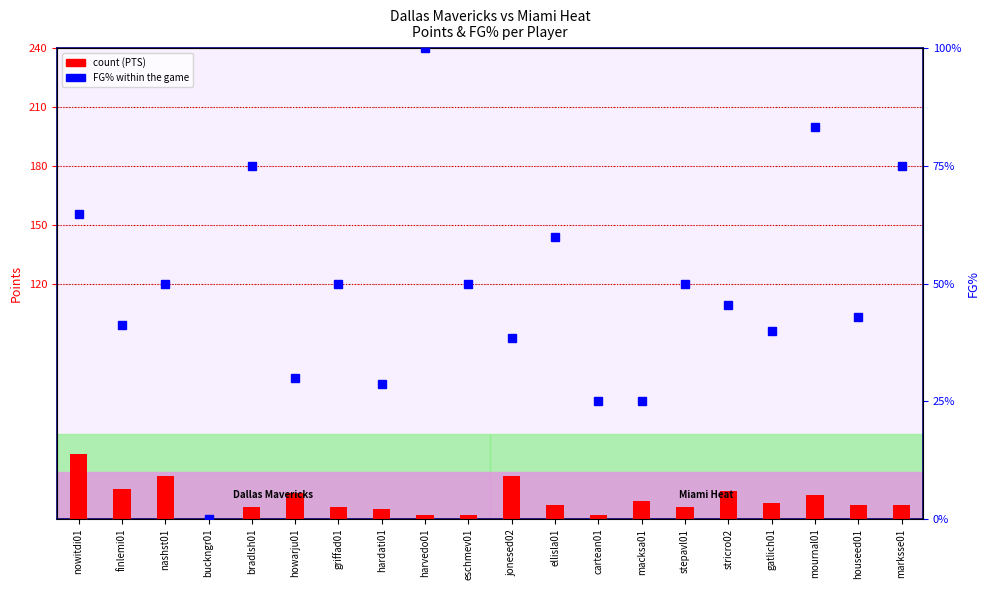

Does the chart contain stacked bars?

No